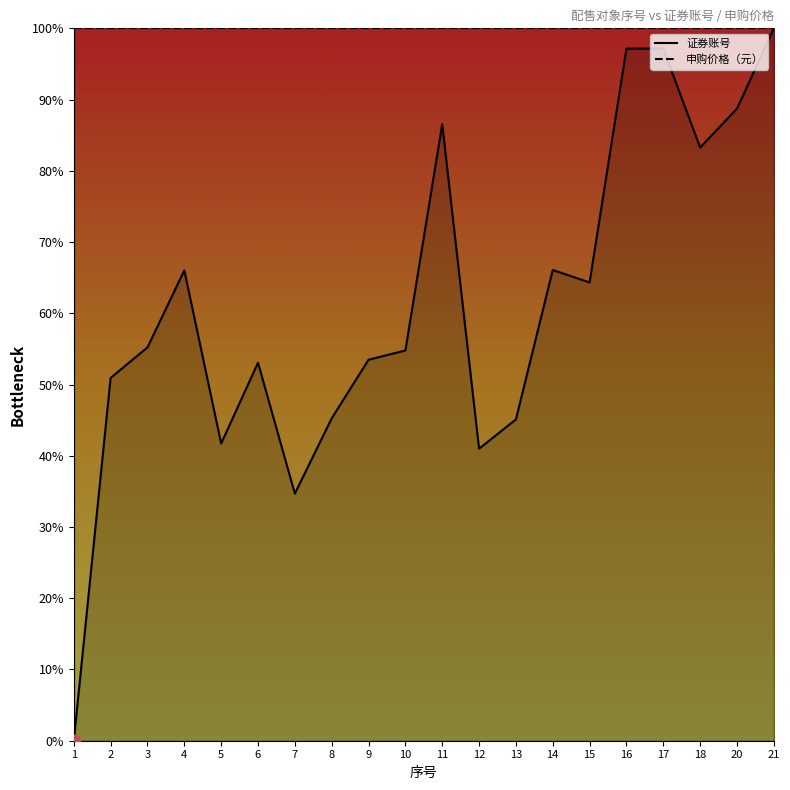

Approximately how many times larger is the value at 14 compared to 11?

0.8